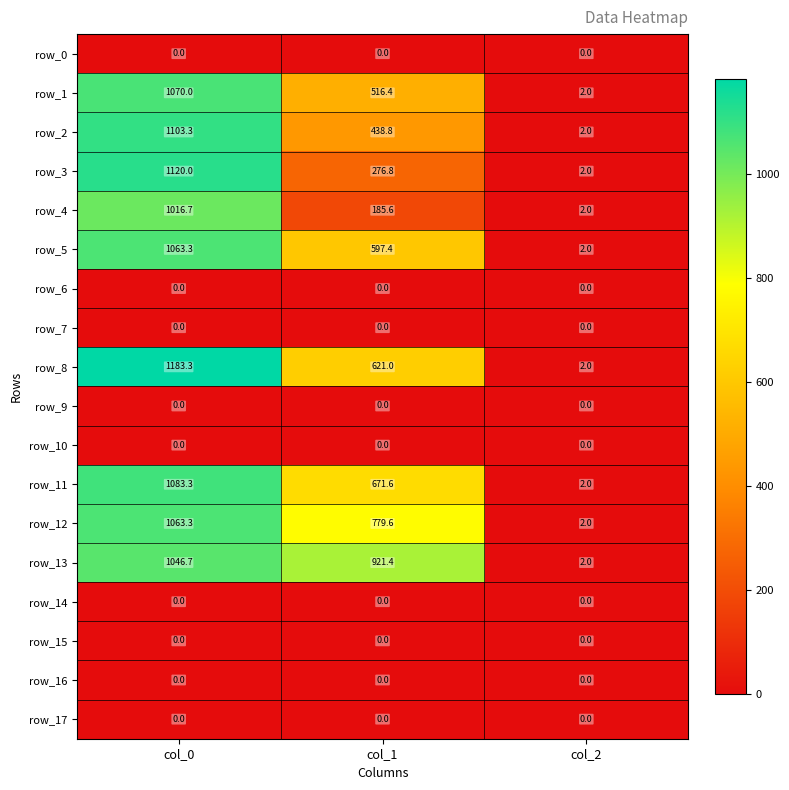

Reading left to right, list all the values displayed in this chart.

row_0: col_0=0.0	col_1=0.0	col_2=0.0
row_1: col_0=1070.0	col_1=516.4	col_2=2.0
row_2: col_0=1103.3	col_1=438.8	col_2=2.0
row_3: col_0=1120.0	col_1=276.8	col_2=2.0
row_4: col_0=1016.7	col_1=185.6	col_2=2.0
row_5: col_0=1063.3	col_1=597.4	col_2=2.0
row_6: col_0=0.0	col_1=0.0	col_2=0.0
row_7: col_0=0.0	col_1=0.0	col_2=0.0
row_8: col_0=1183.3	col_1=621.0	col_2=2.0
row_9: col_0=0.0	col_1=0.0	col_2=0.0
row_10: col_0=0.0	col_1=0.0	col_2=0.0
row_11: col_0=1083.3	col_1=671.6	col_2=2.0
row_12: col_0=1063.3	col_1=779.6	col_2=2.0
row_13: col_0=1046.7	col_1=921.4	col_2=2.0
row_14: col_0=0.0	col_1=0.0	col_2=0.0
row_15: col_0=0.0	col_1=0.0	col_2=0.0
row_16: col_0=0.0	col_1=0.0	col_2=0.0
row_17: col_0=0.0	col_1=0.0	col_2=0.0